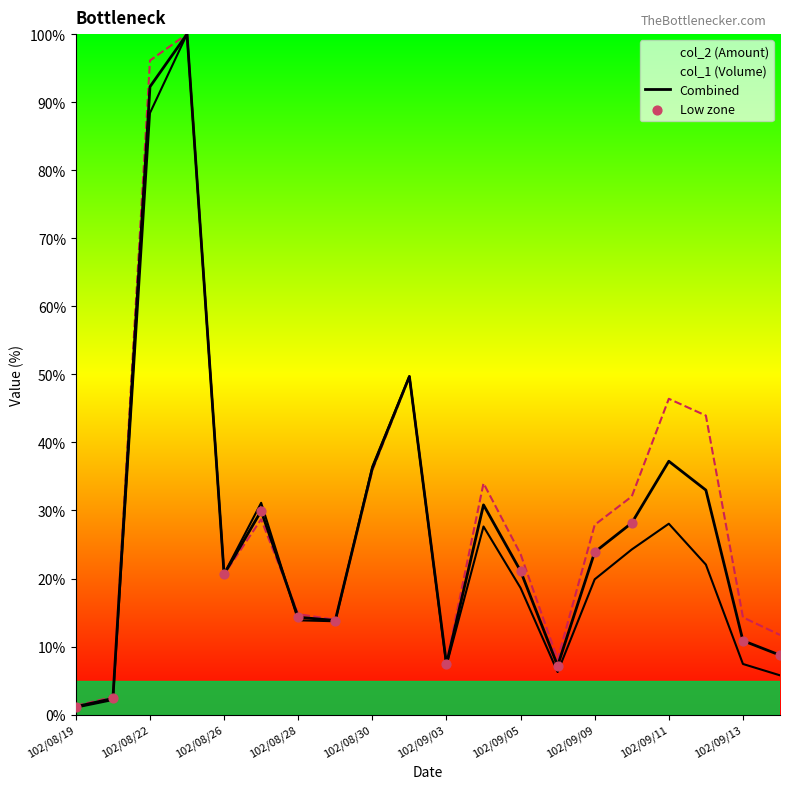

What are all the series names shown in the legend?

col_1 (Volume), col_2 (Amount)